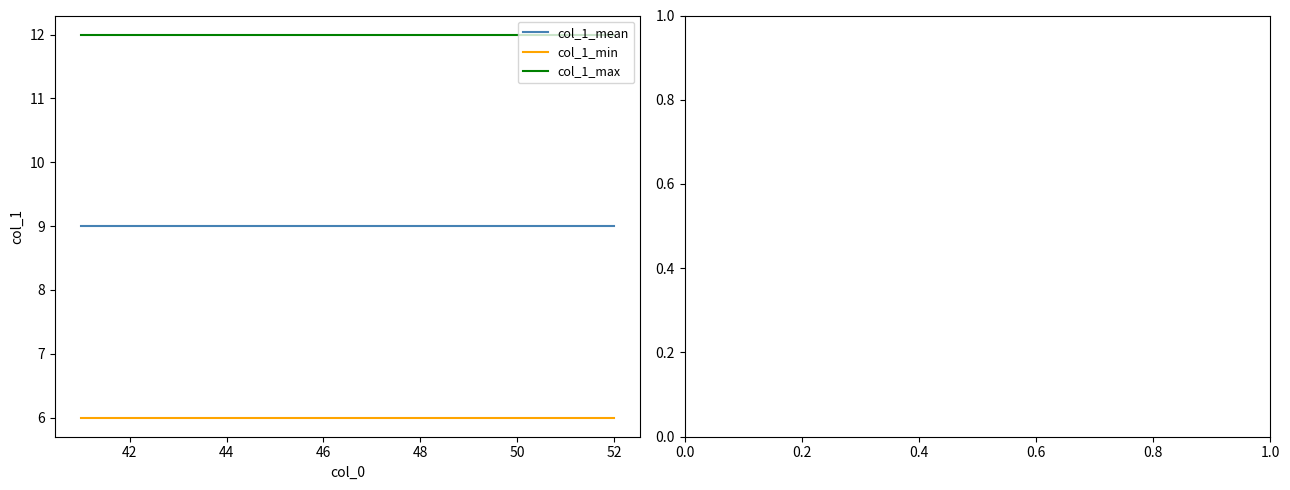

List the series in order of their overall mean, highest first.

col_1_max, col_1_mean, col_1_min